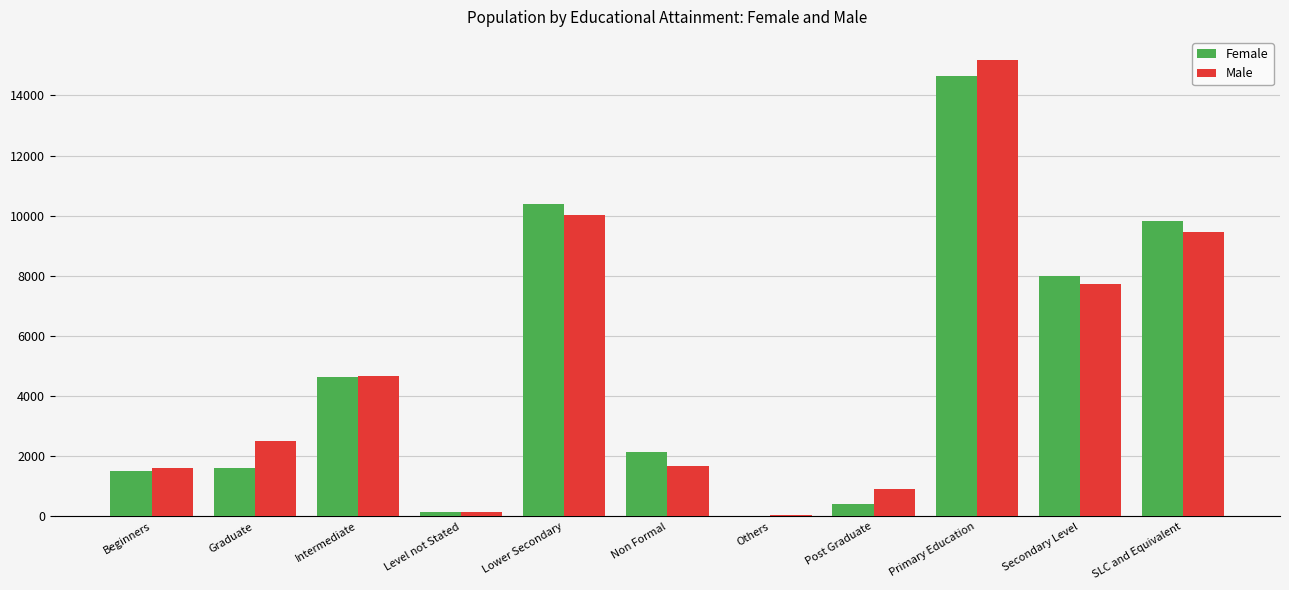

Which series has the largest range (max minus min)?

Male